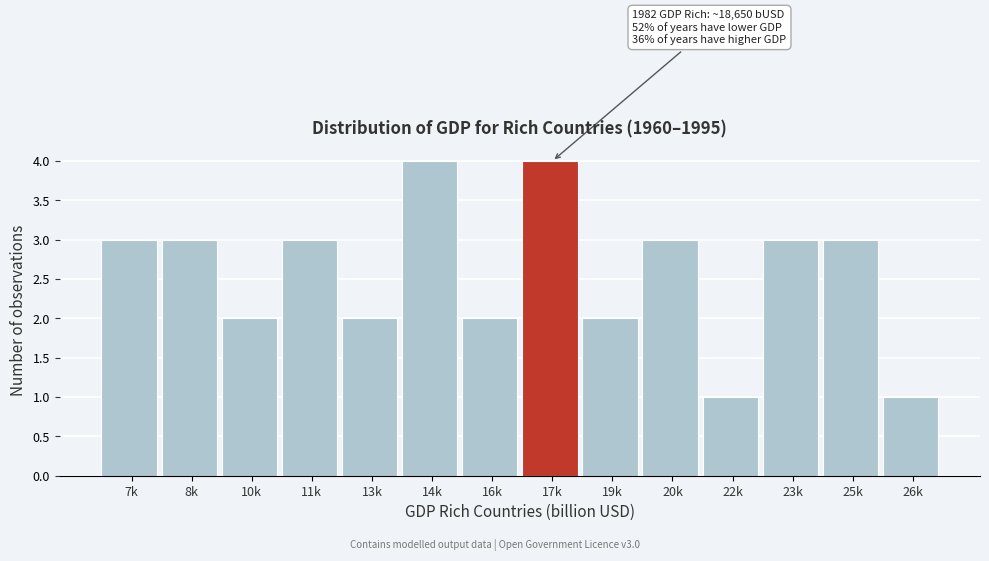

Reading left to right, what are all the values shown in this chart?

7k=3	8k=3	10k=2	11k=3	13k=2	14k=4	16k=2	17k=4	19k=2	20k=3	22k=1	23k=3	25k=3	26k=1